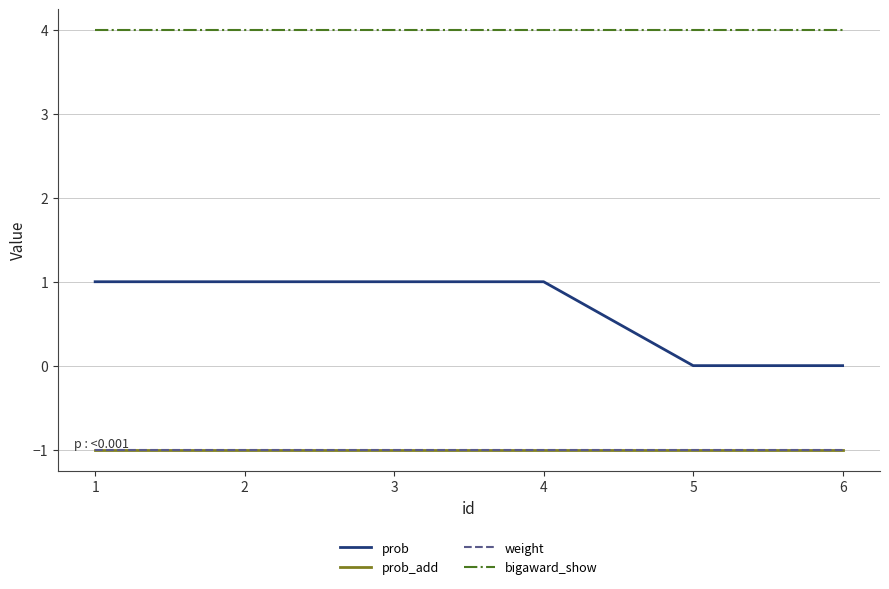

Rank the series at 5 from lowest to highest value.

prob_add, weight, prob, bigaward_show